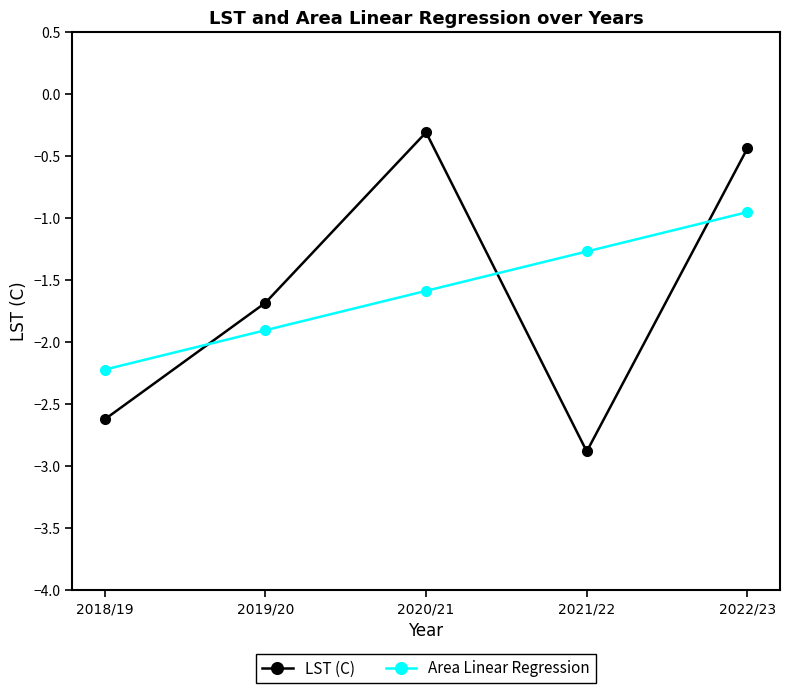

At 2022/23, list the series in order from smallest to largest.

Area Linear Regression, LST (C)